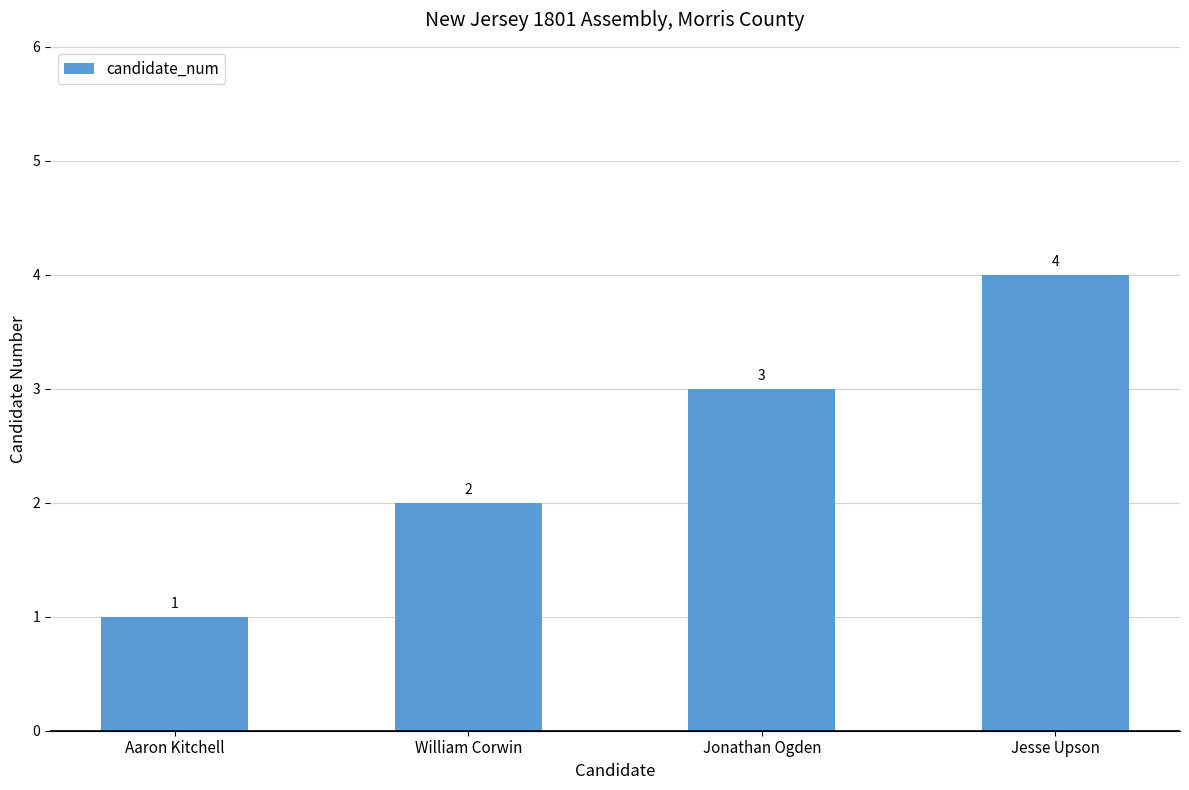

Reading left to right, what are all the values shown in this chart?

Aaron Kitchell=1	William Corwin=2	Jonathan Ogden=3	Jesse Upson=4